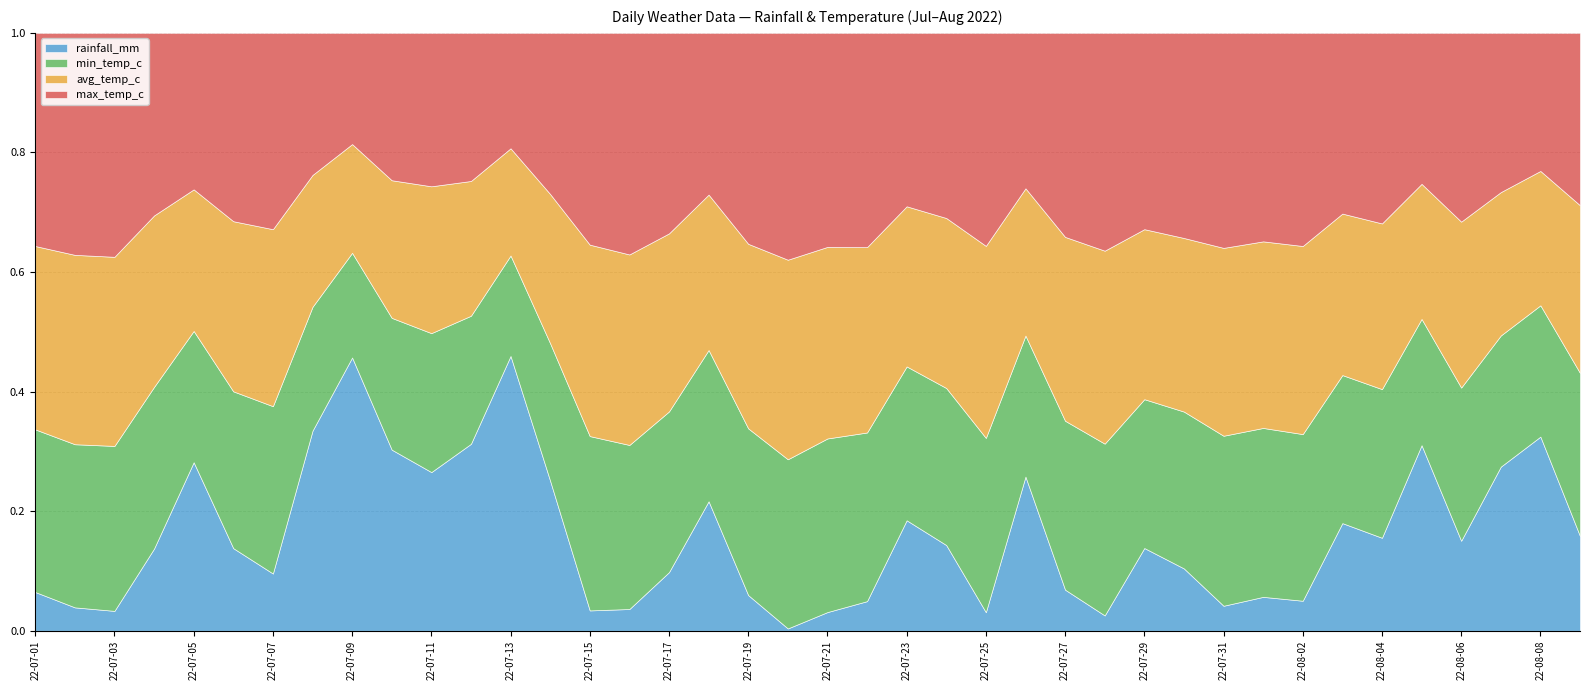

What is the label of the 38th point from the left?

2022-08-07